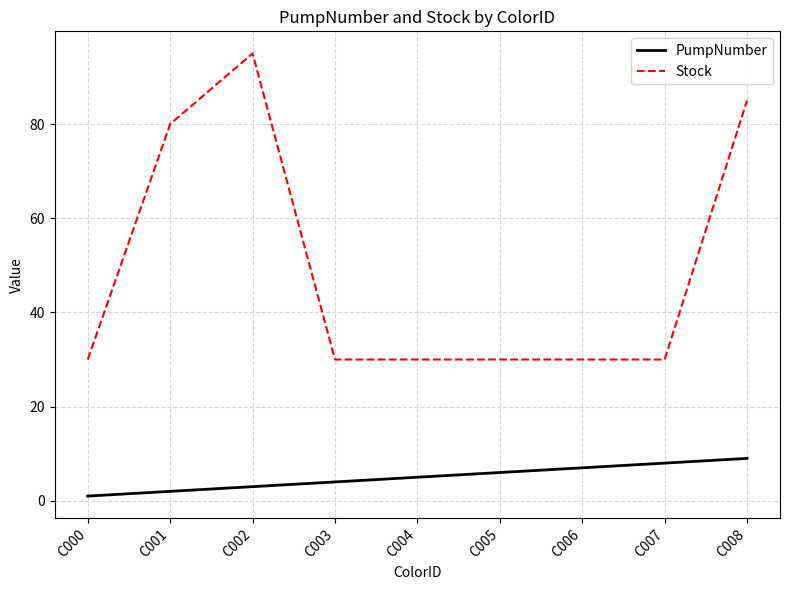

How many distinct data groups are displayed?

2